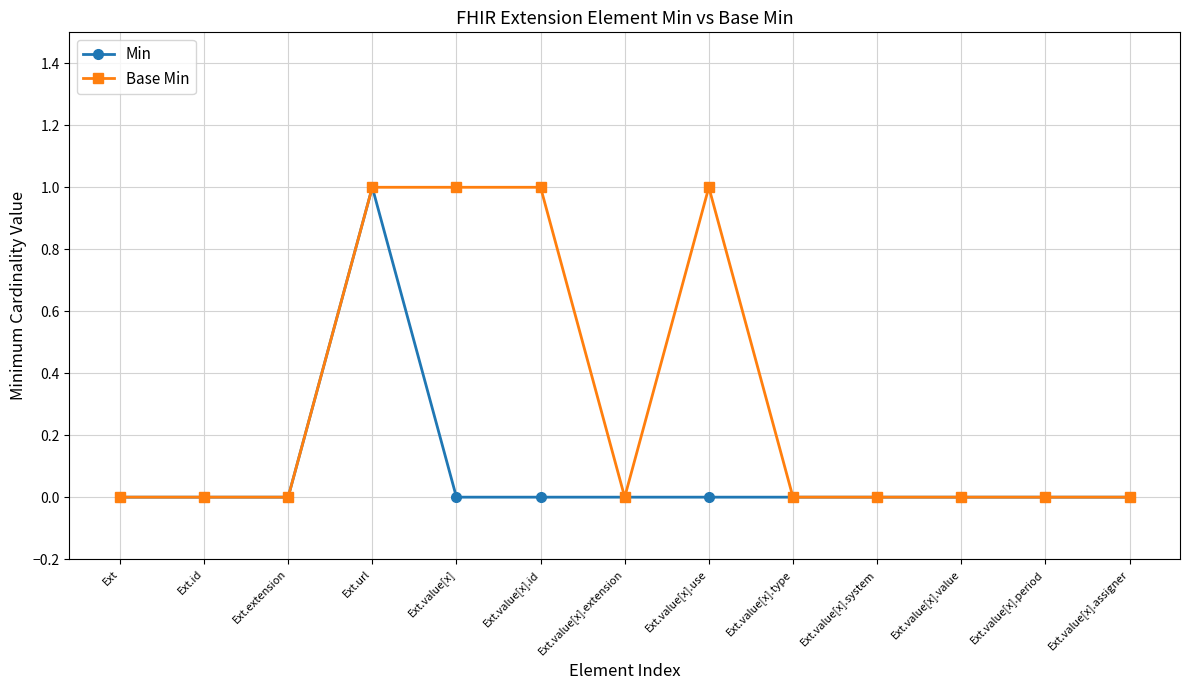

What is the label of the 10th point from the left?

Ext.value[x].system